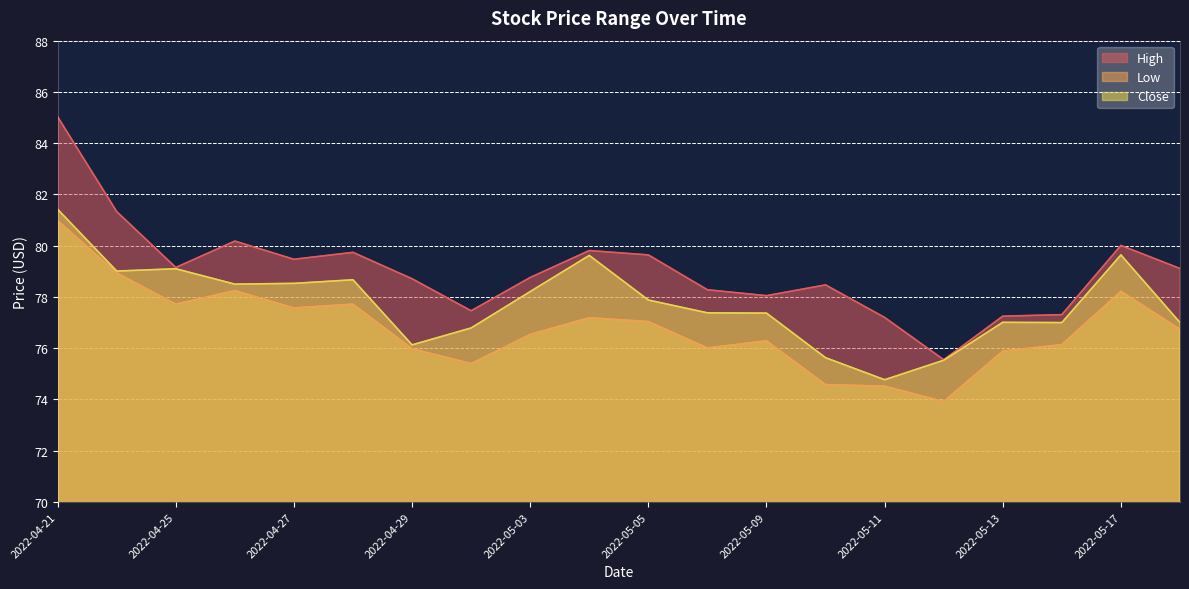

What position from the left is 2022-05-03?

9